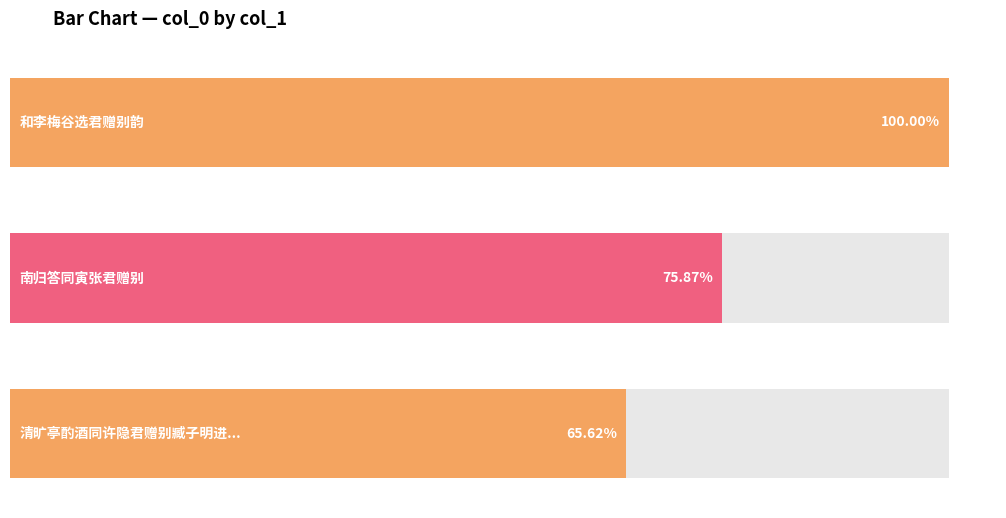

Reading left to right, transcribe all the data shown in this chart.

800242	607112	525145